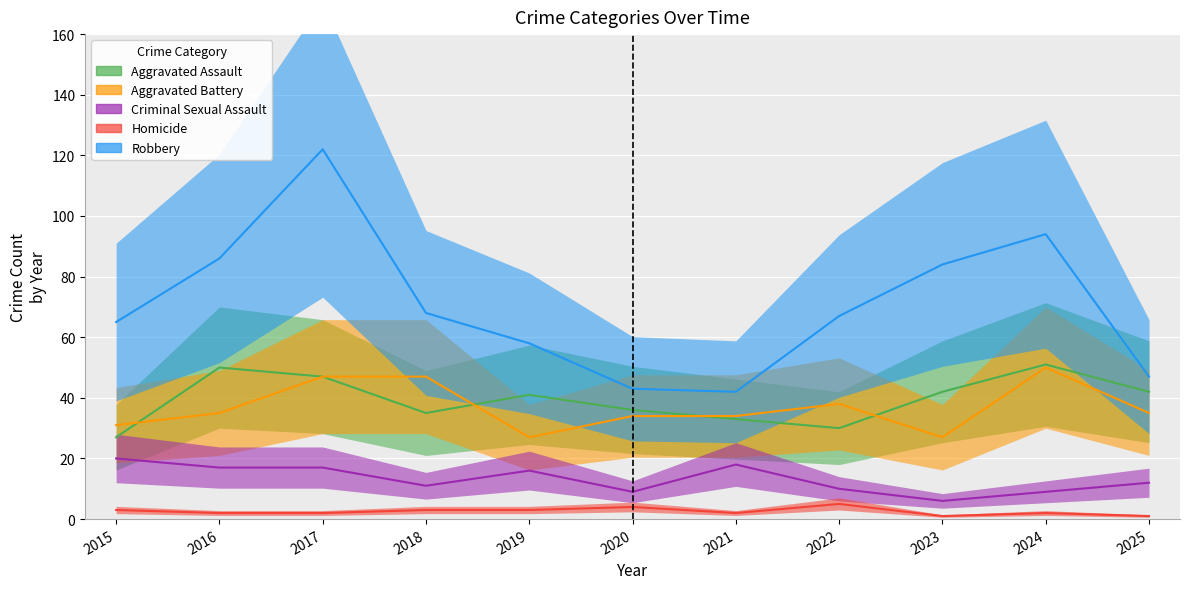

True or false: Criminal Sexual Assault and Robbery intersect in this chart.

False